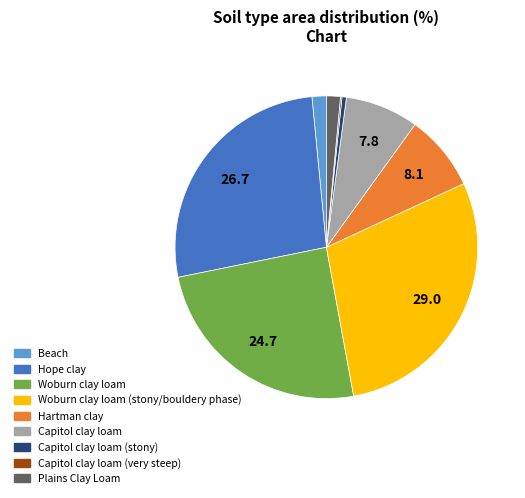

Is it true that Hartman clay is 18% of the pie?

False